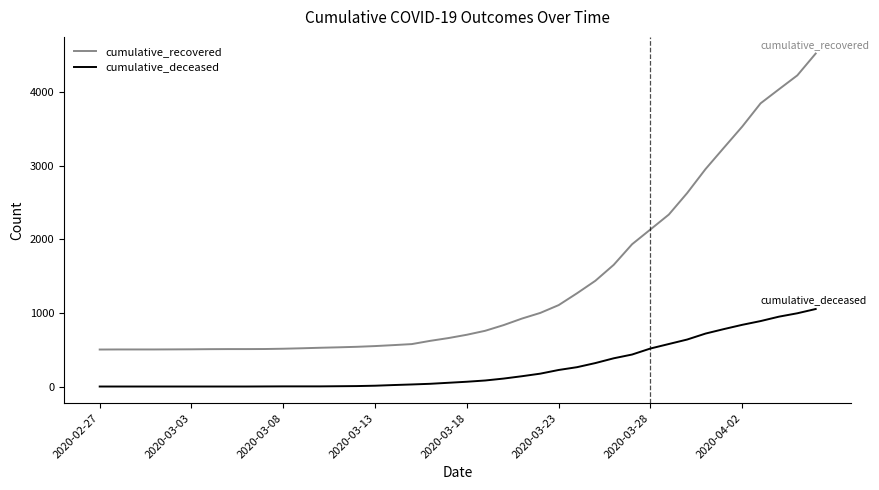

True or false: cumulative_deceased and cumulative_recovered cross at least once.

False